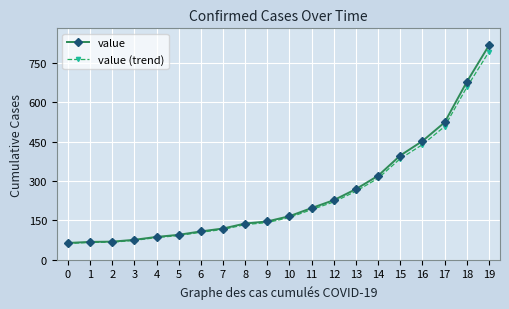

What is the value of the value point at the 13th from the left?

227.0